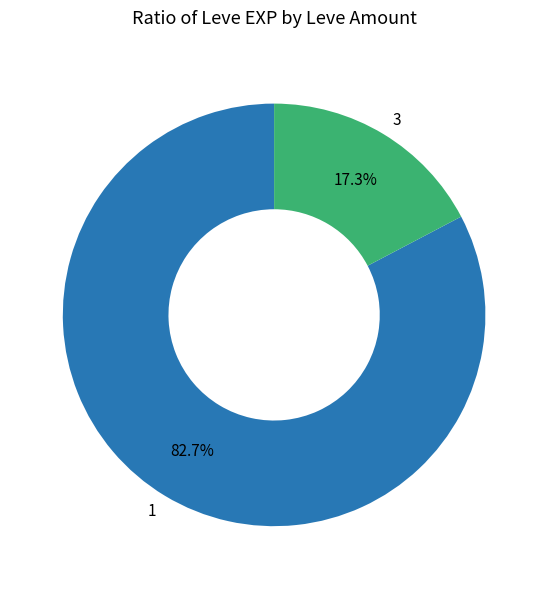

What is the ratio of the value at 1 to the value at 3?

4.8